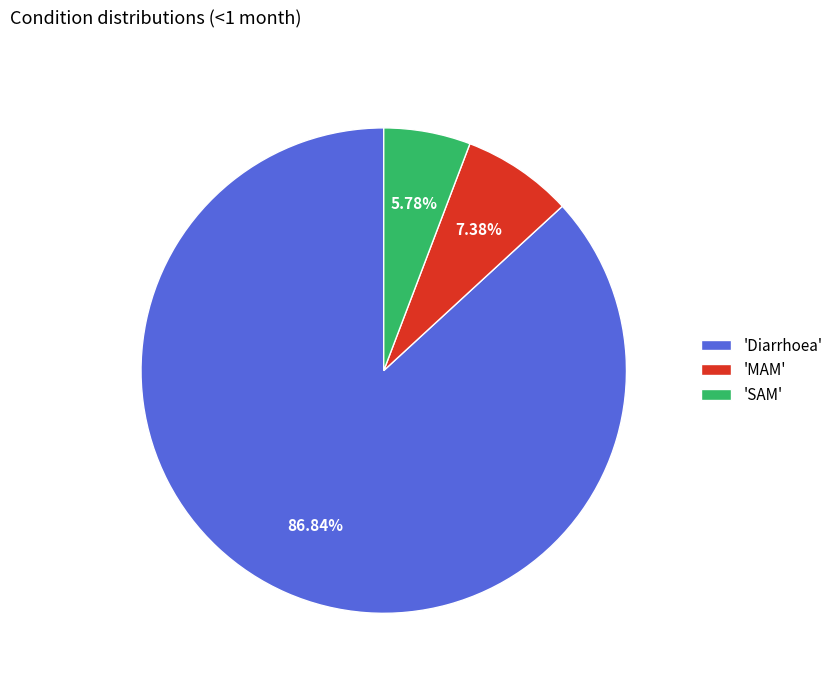

Is the sum of 'SAM' and 'Diarrhoea' greater than half?

Yes